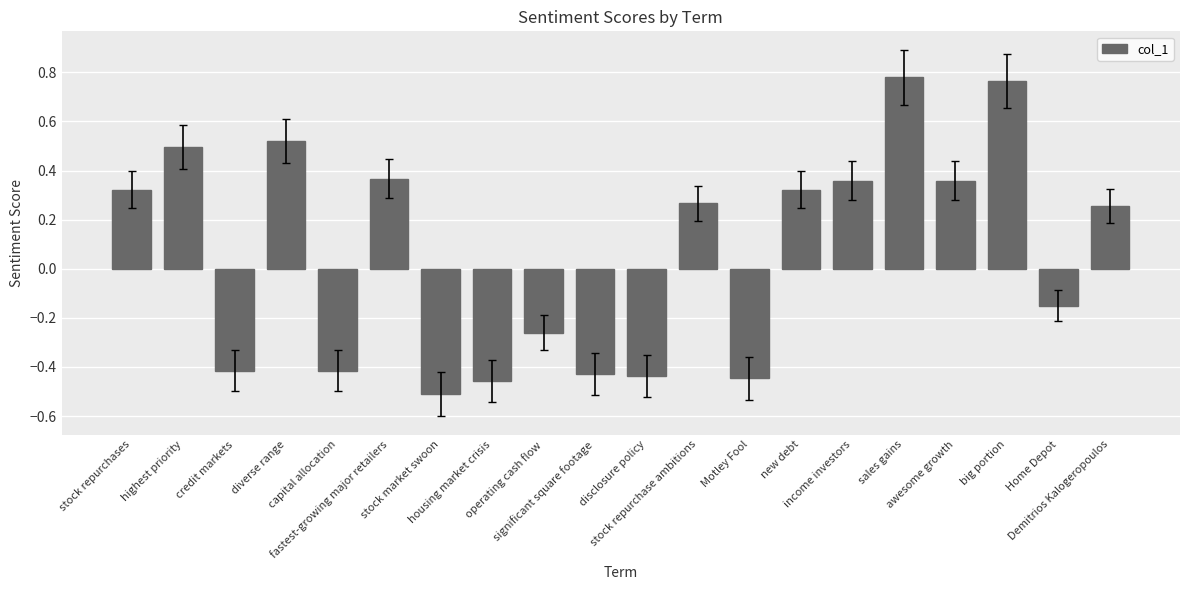

What is the sum of all values?

1.3